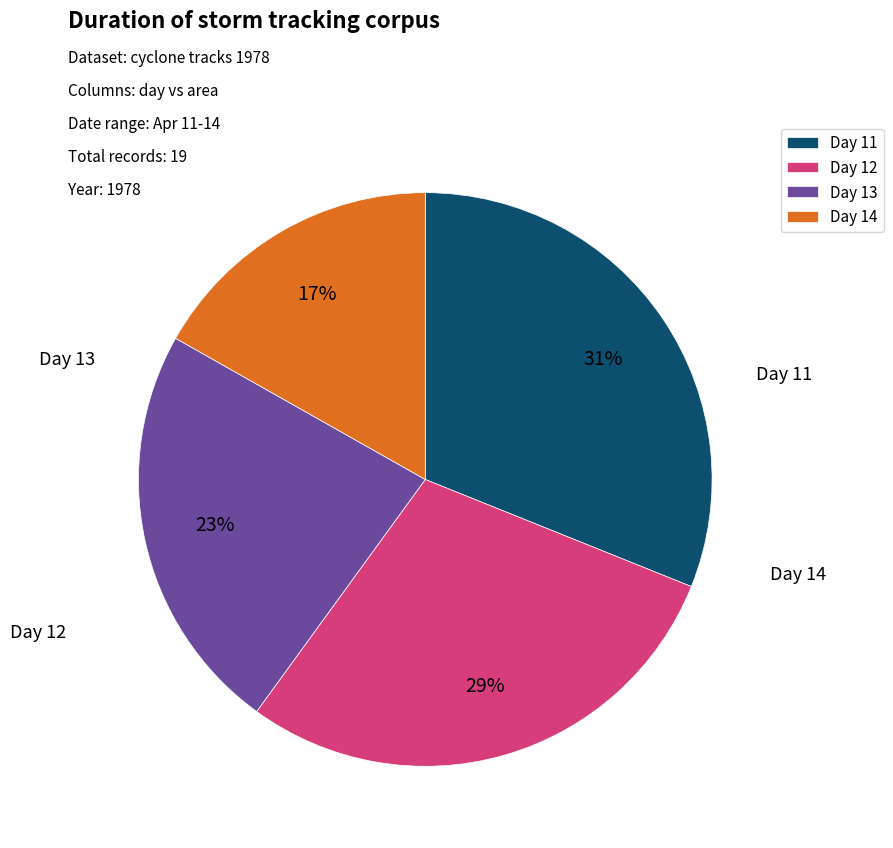

Is there a majority slice in this chart?

No